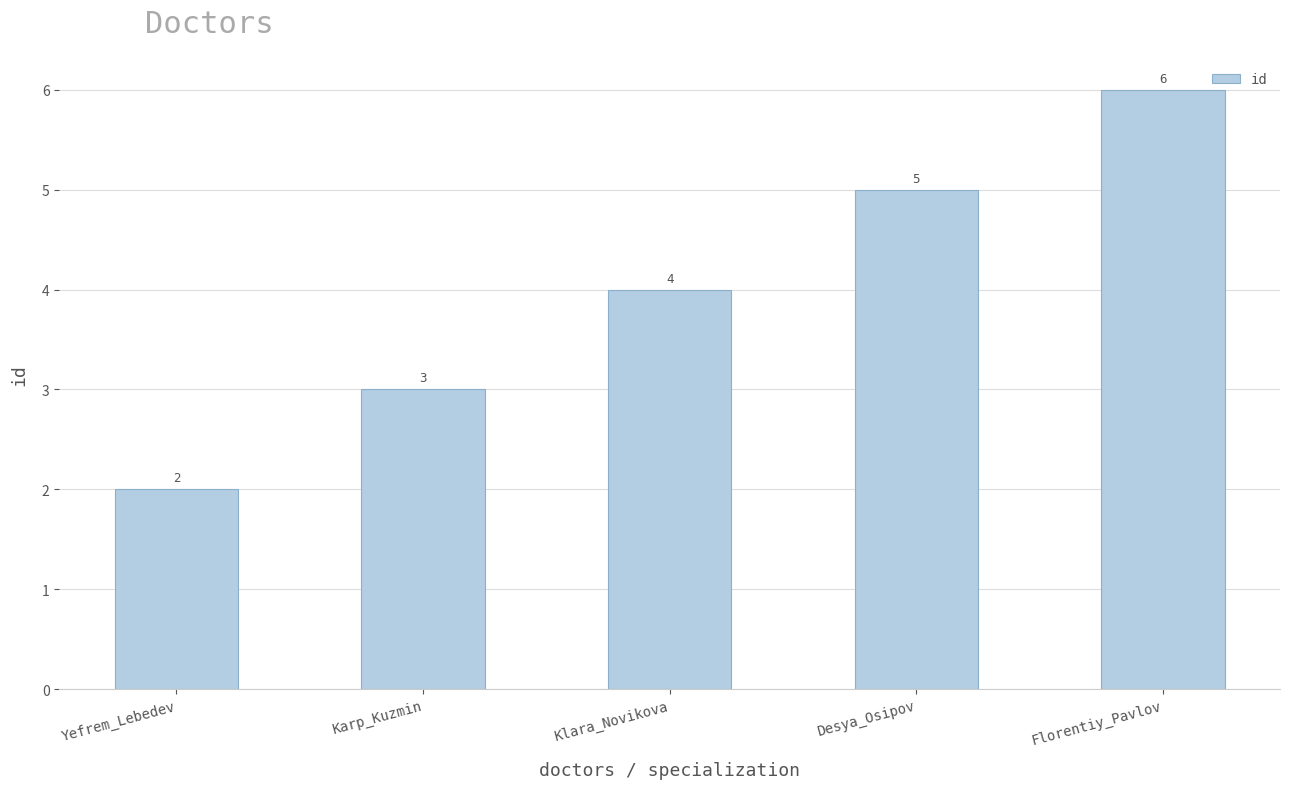

What is the maximum value shown in the chart?

6